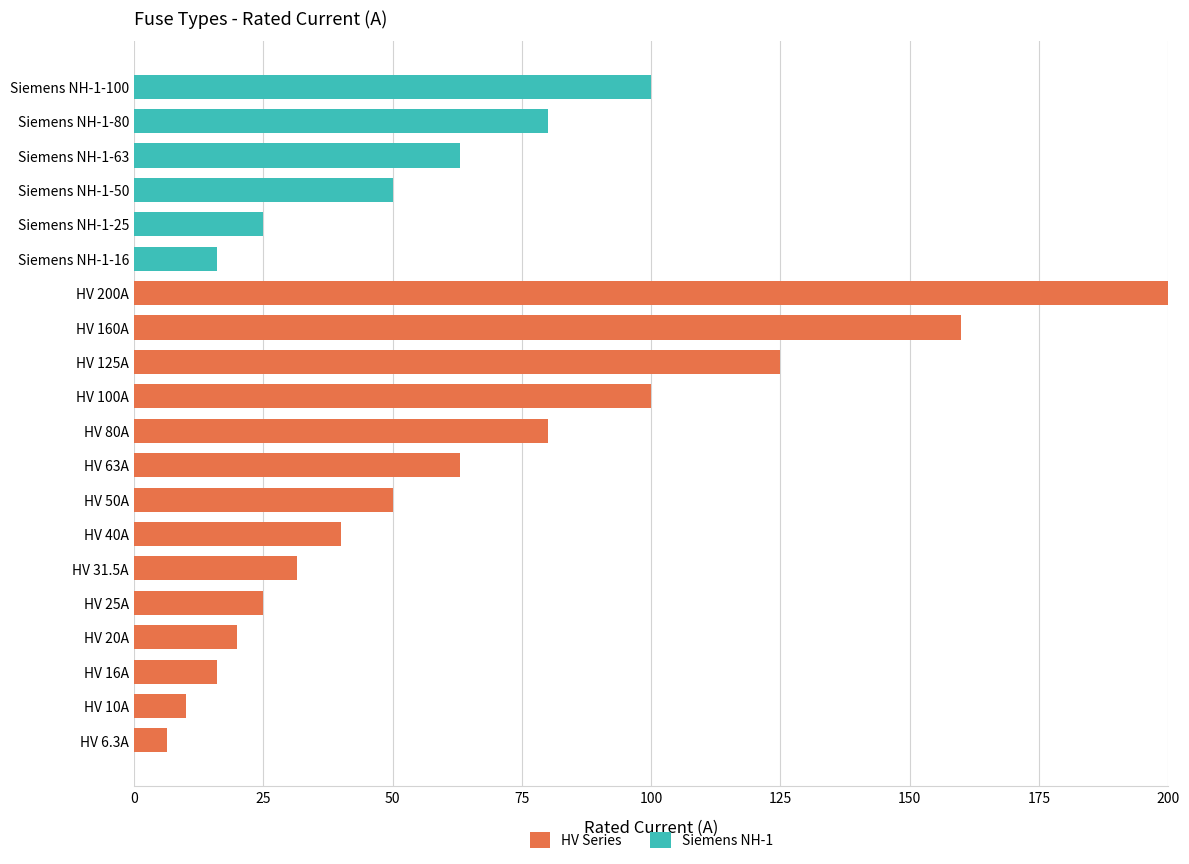

Which category has the highest value in the HV Series series?

HV 200A